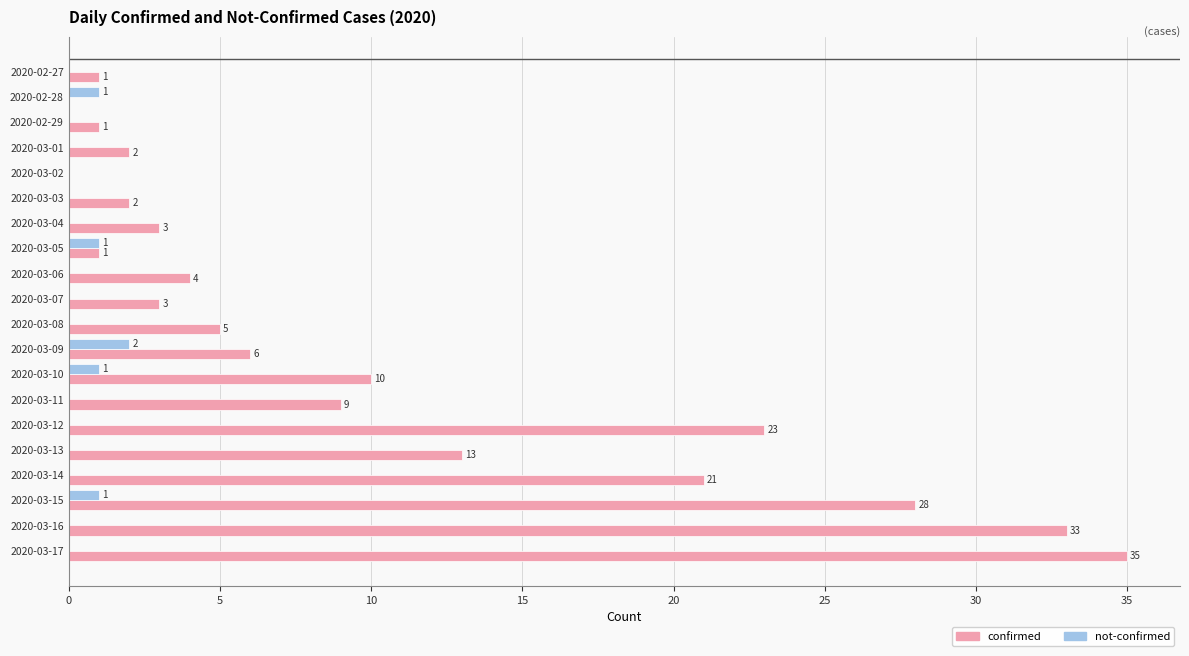

Which series changed the most between 2020-03-02 and 2020-03-16?

confirmed